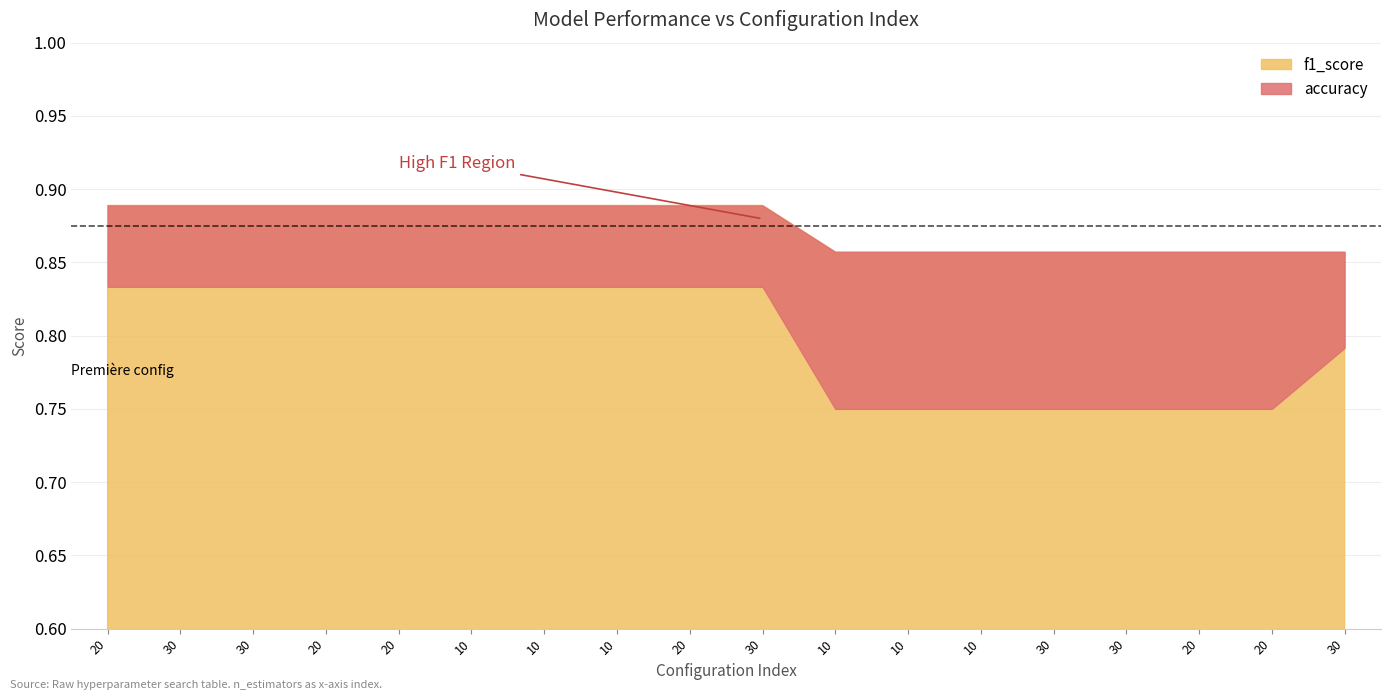

Is it true that f1_score equals 1.4 at 20?

False